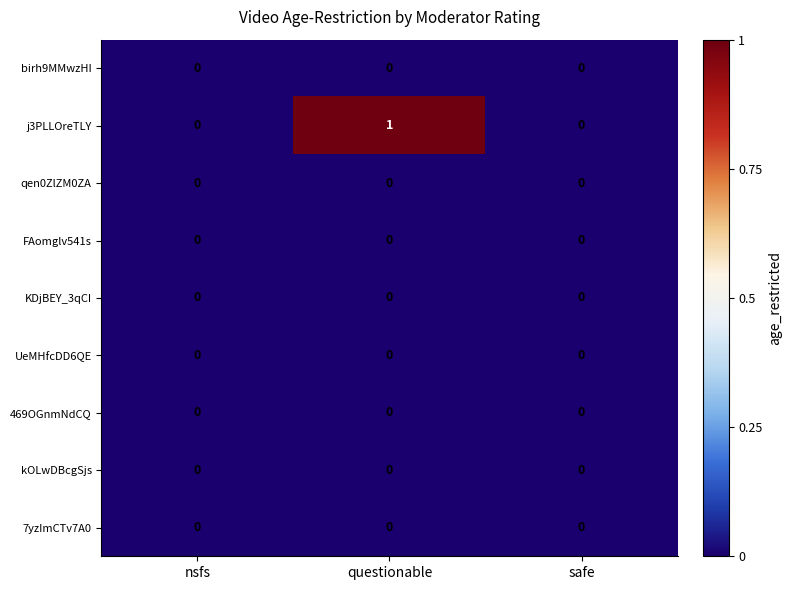

Between nsfs and questionable, which series saw the biggest shift?

j3PLLOreTLY